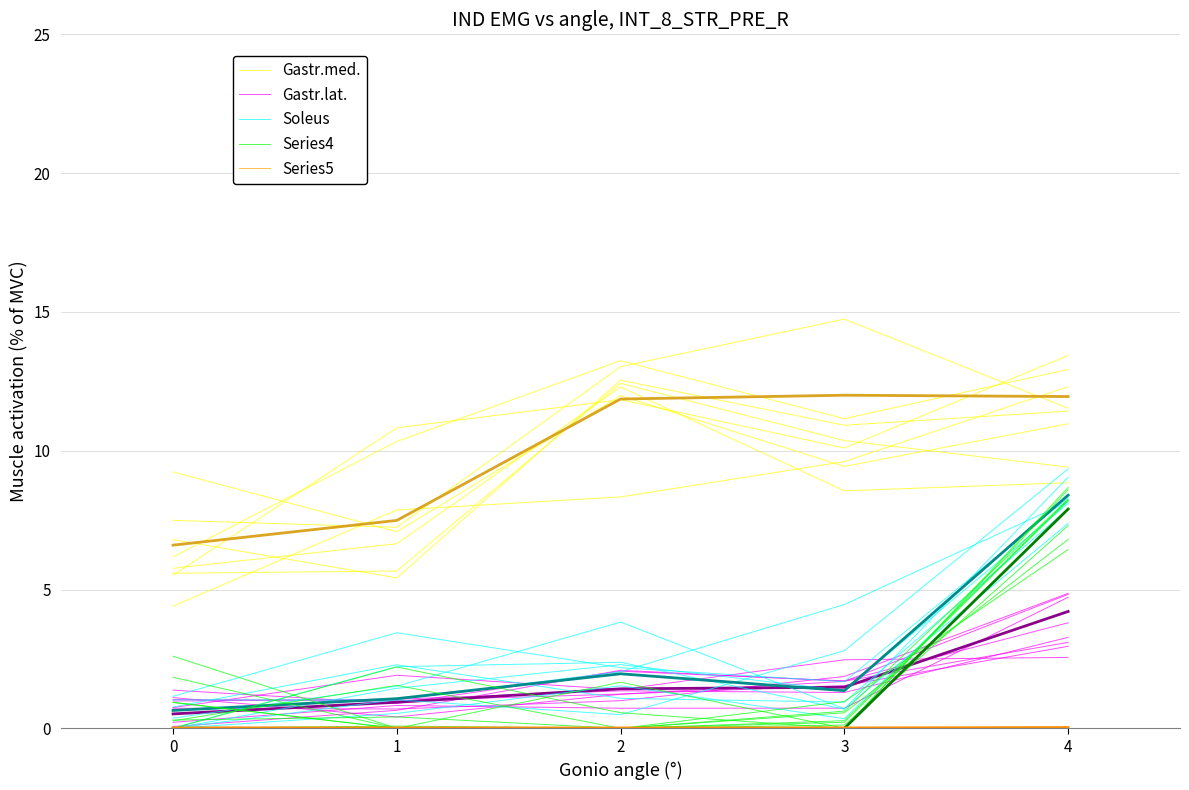

What is the difference between the maximum and minimum values in the Gastr.lat. series?

2.3